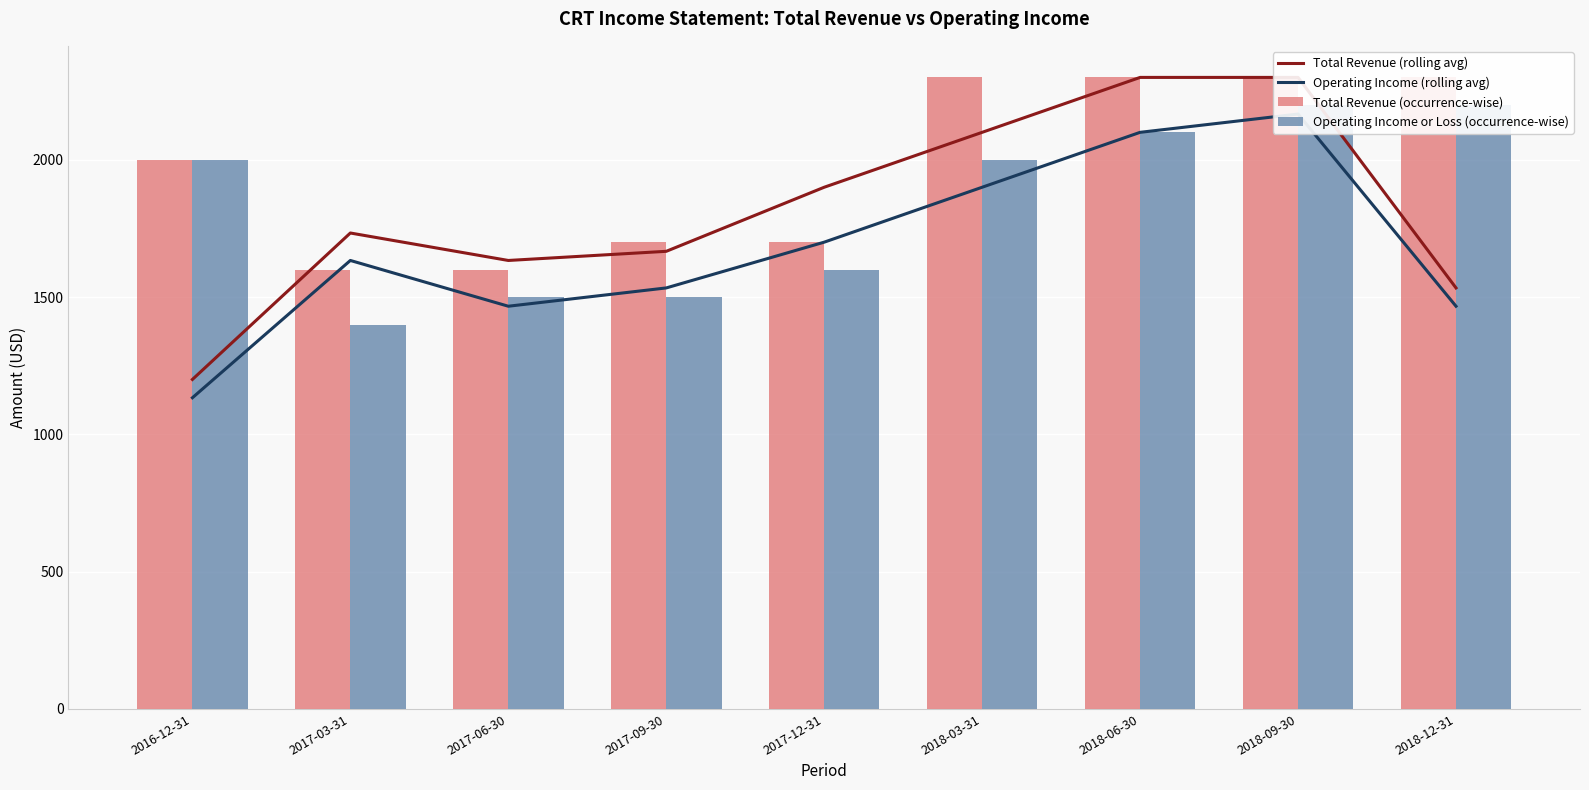

Which series has the largest range (max minus min)?

Total Revenue (rolling avg)